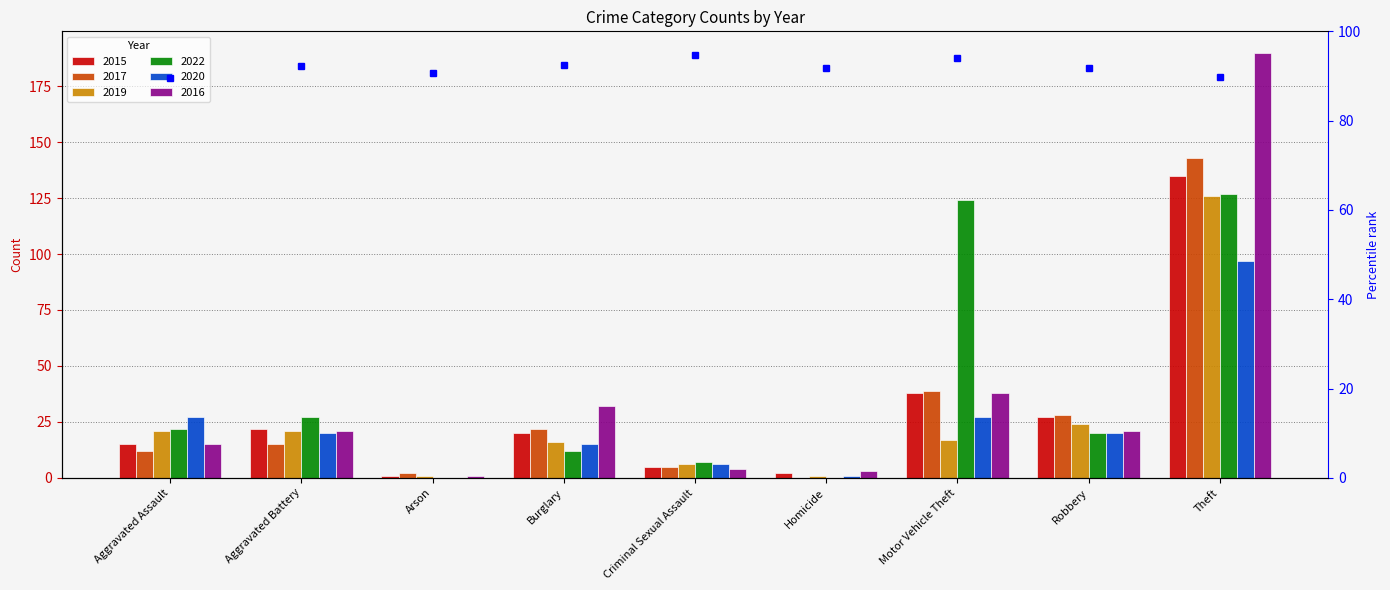

What is the total value across all series at Theft?

818